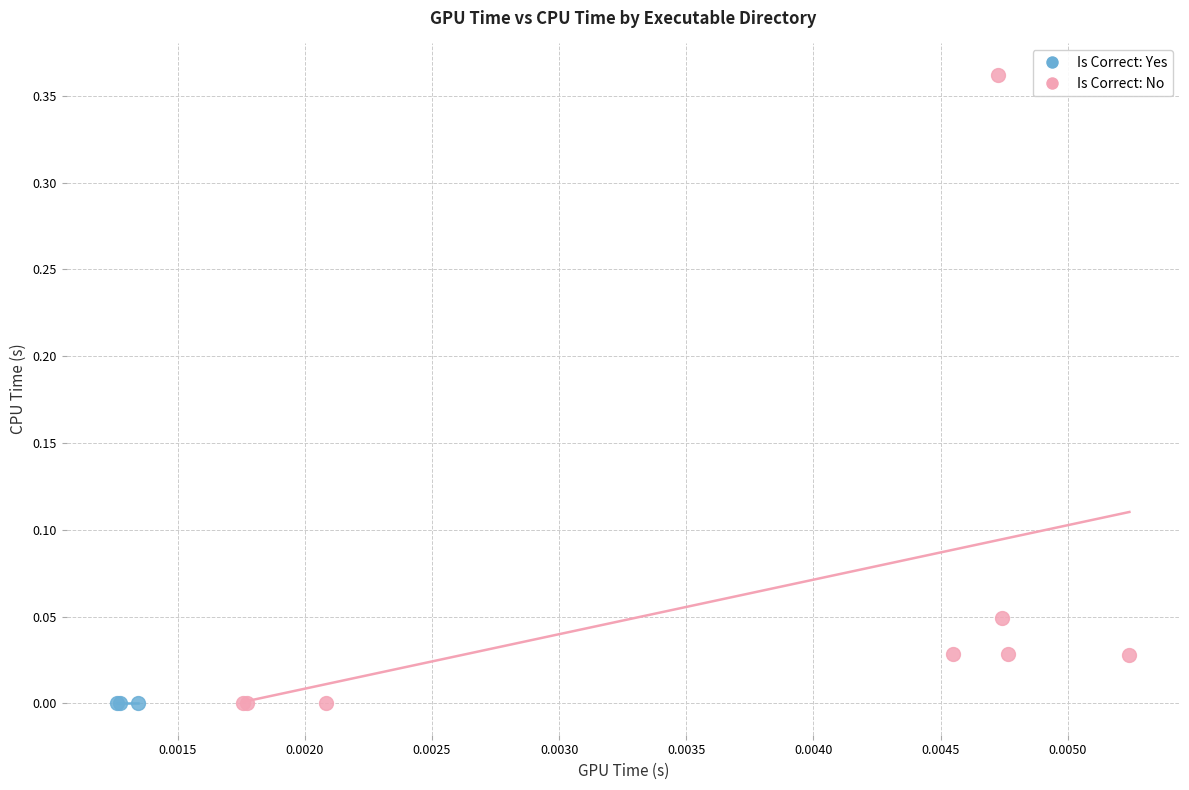

Which series contains the highest Y value?

Is Correct: No